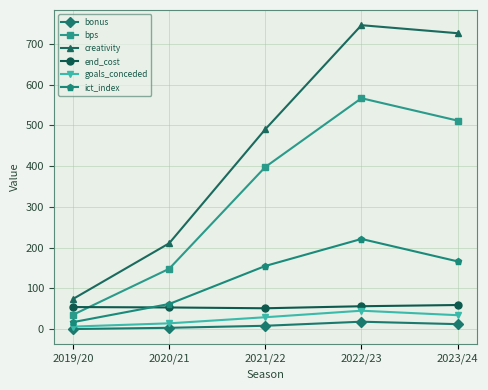

What is the value of the bps point at the 3rd from the left?

398.0